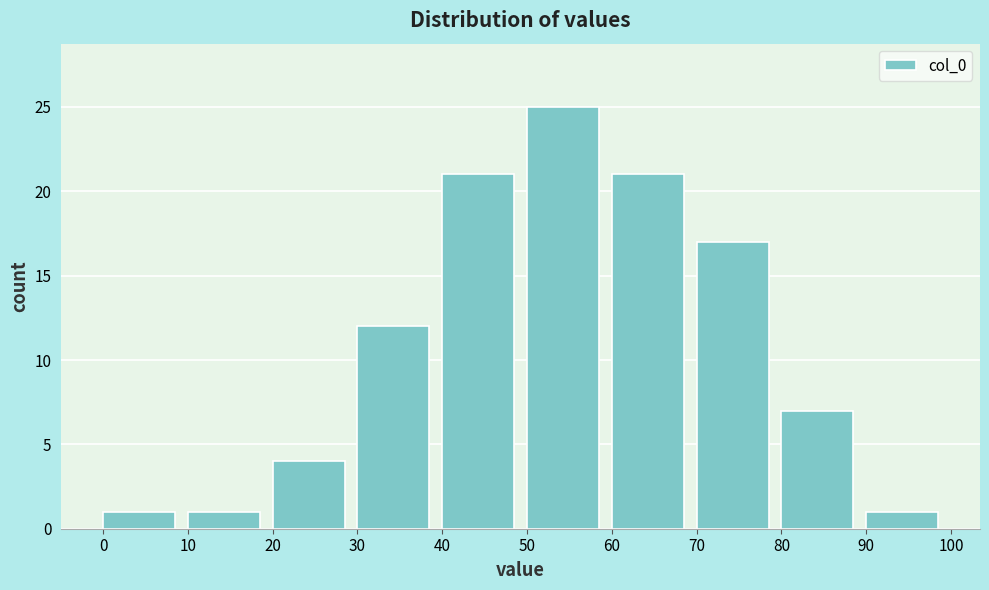

Which range on the x-axis has the tallest bar?

50 to 60